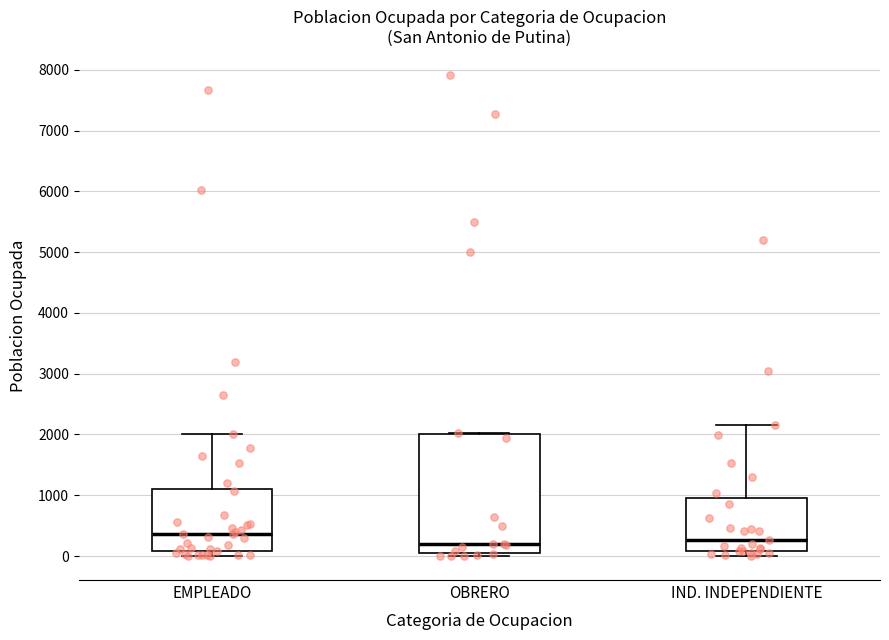

Which box has the highest median line?

EMPLEADO